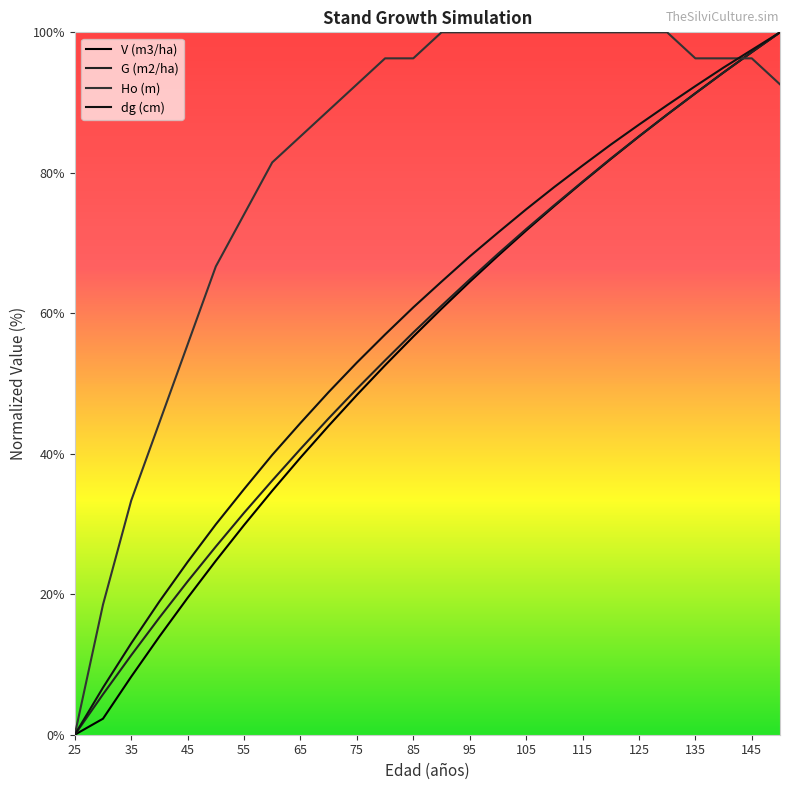

Does the chart display data point markers on the line(s)?

No